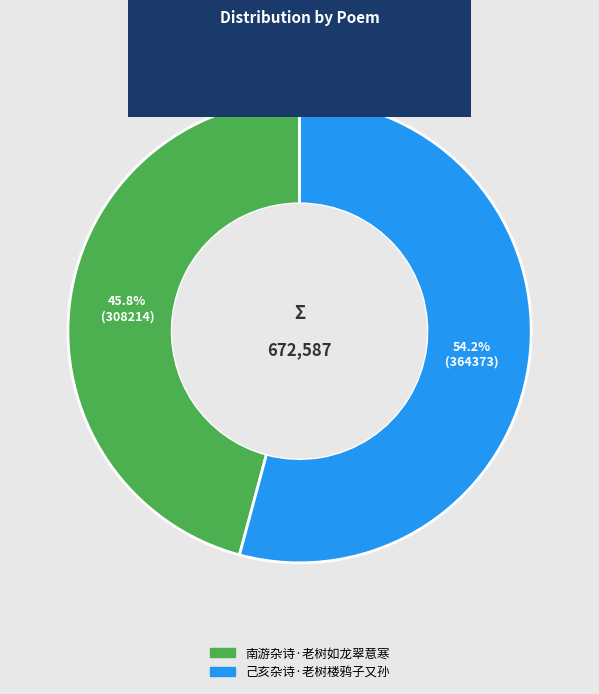

Count the number of slices in the pie.

2